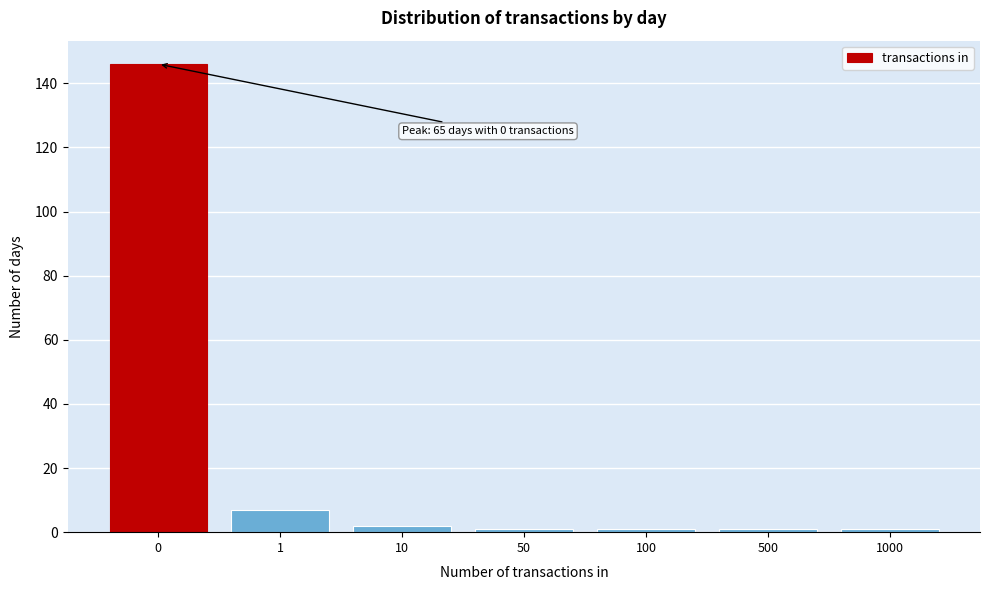

Reading right to left, list all the values displayed in this chart.

1	1	1	1	2	7	146